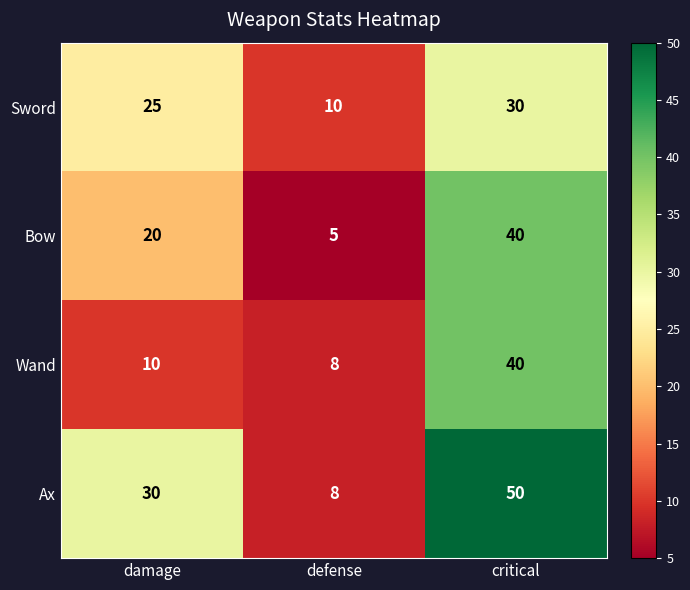

The value of Ax at critical is 50. True or false?

True